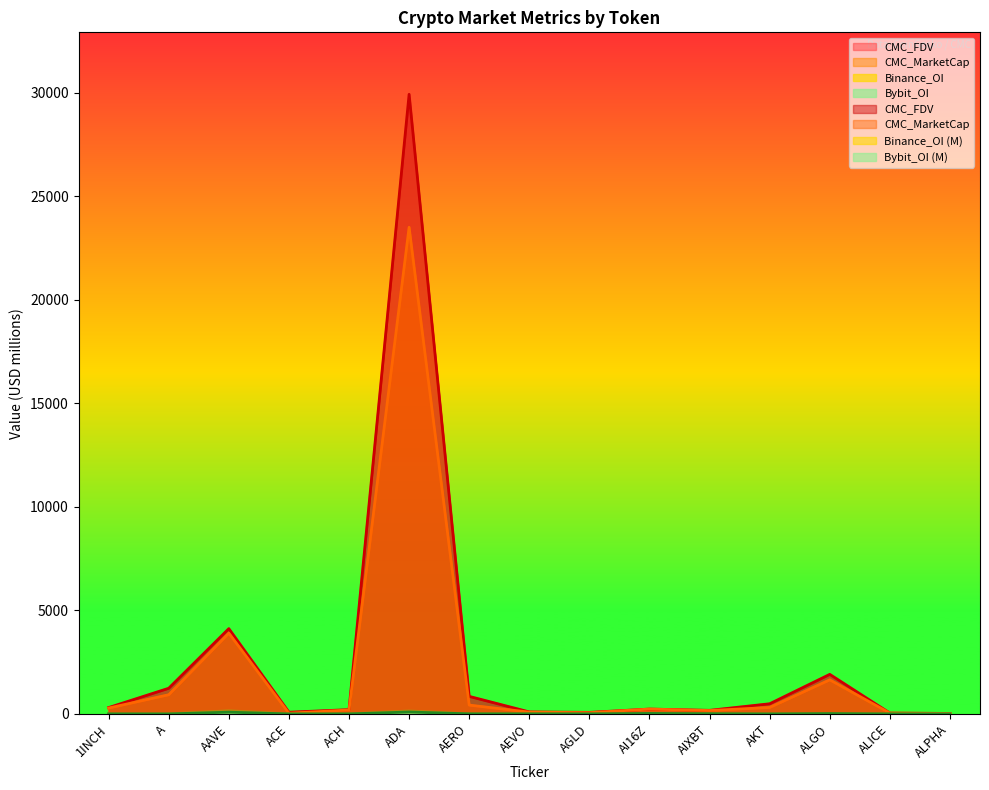

True or false: Binance_OI has more than 2 points higher than both neighbors.

True